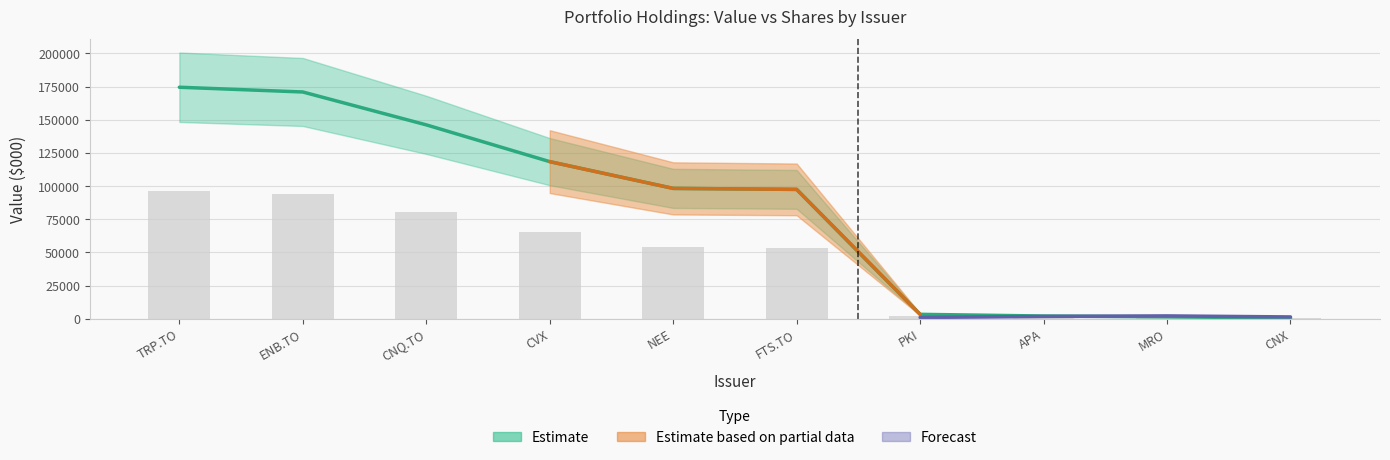

What is the change in value from CNQ.TO to CNX?

-145579